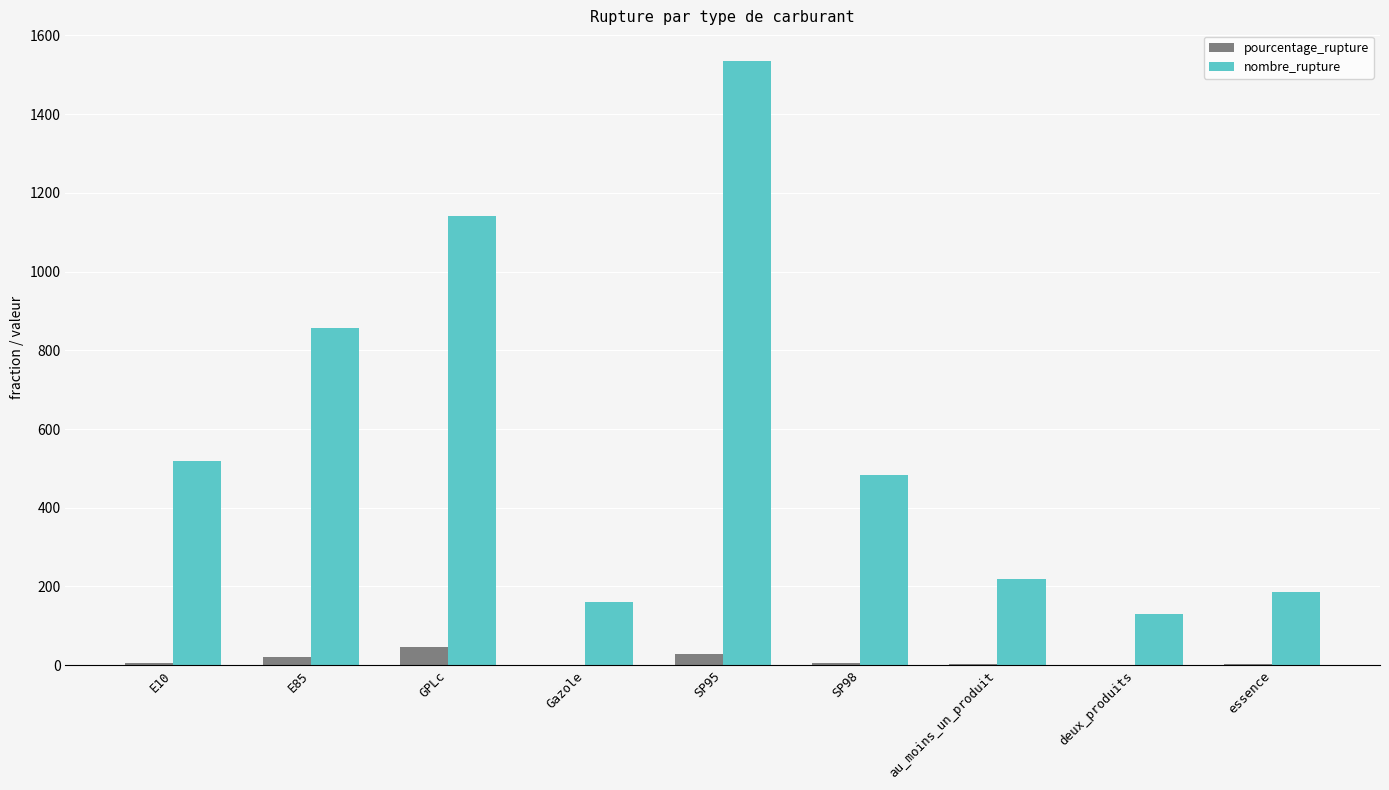

How many groups of bars are there?

9